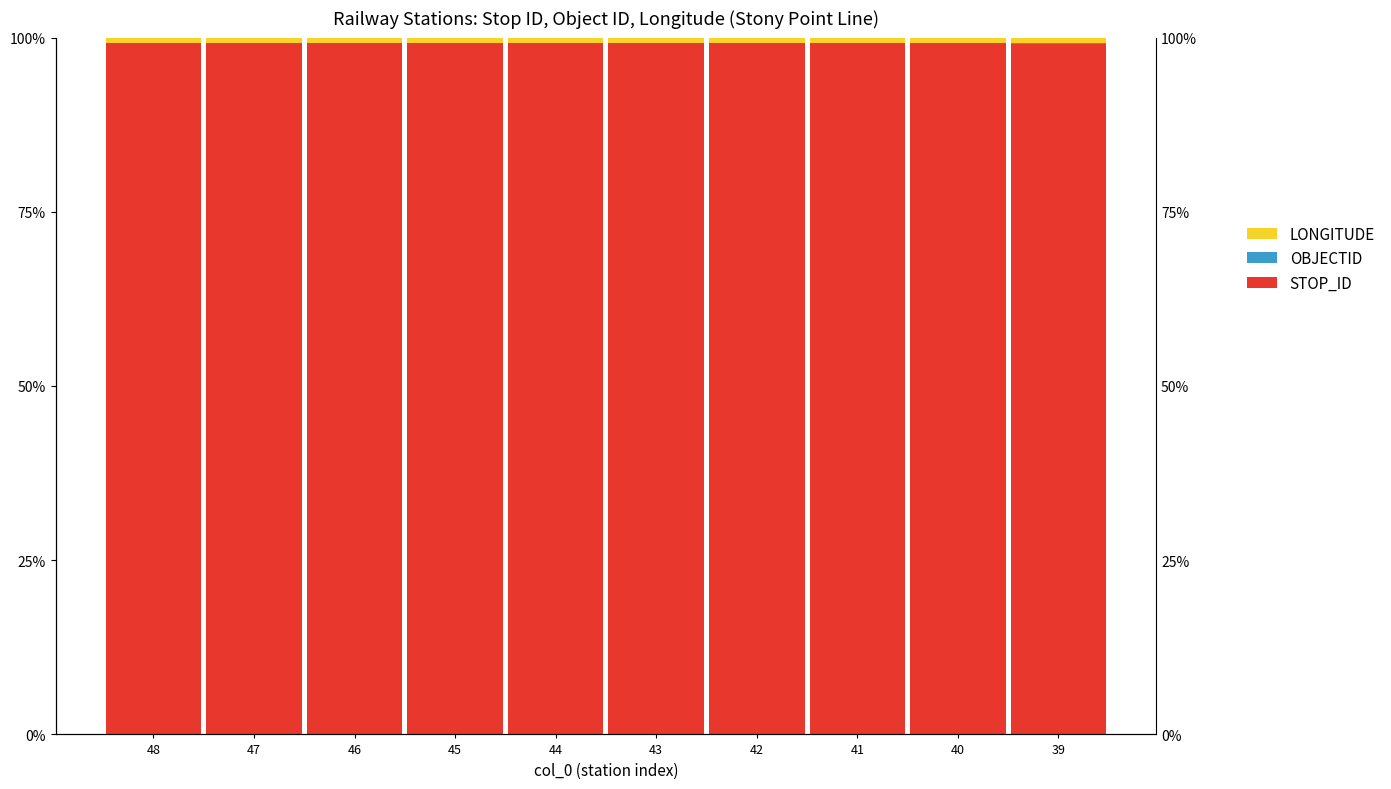

At how many categories does at least one series exceed 92?

10